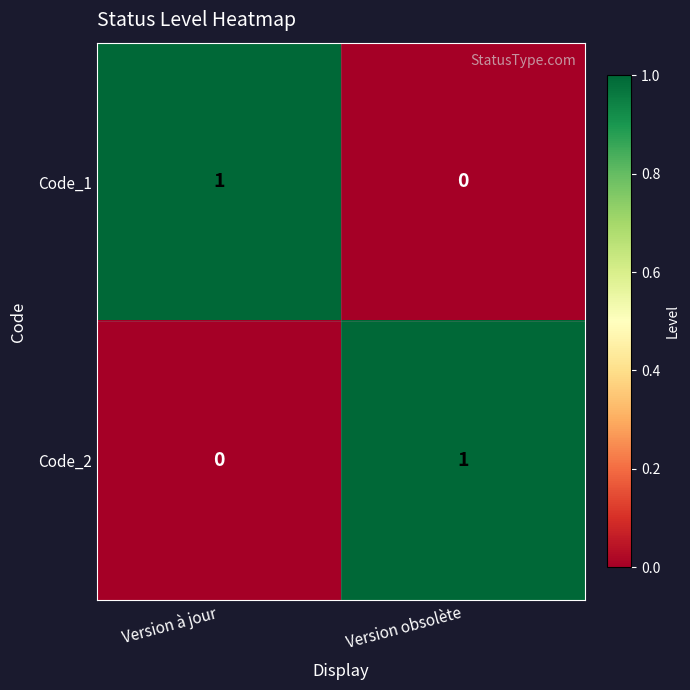

At which label does Code_1 reach its peak?

Version à jour